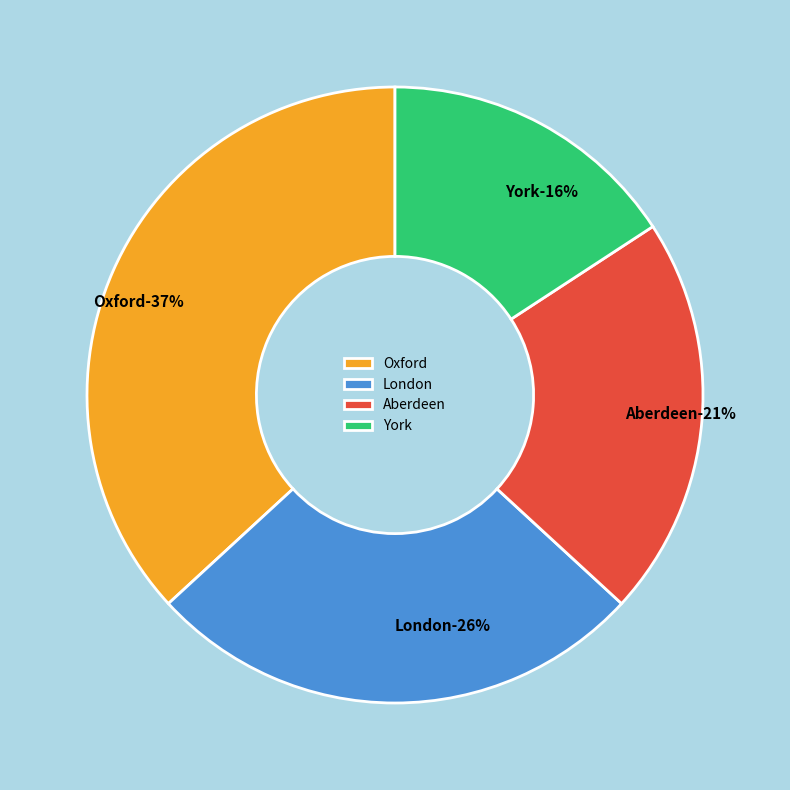

True or false: Aberdeen accounts for 26% of the total.

False